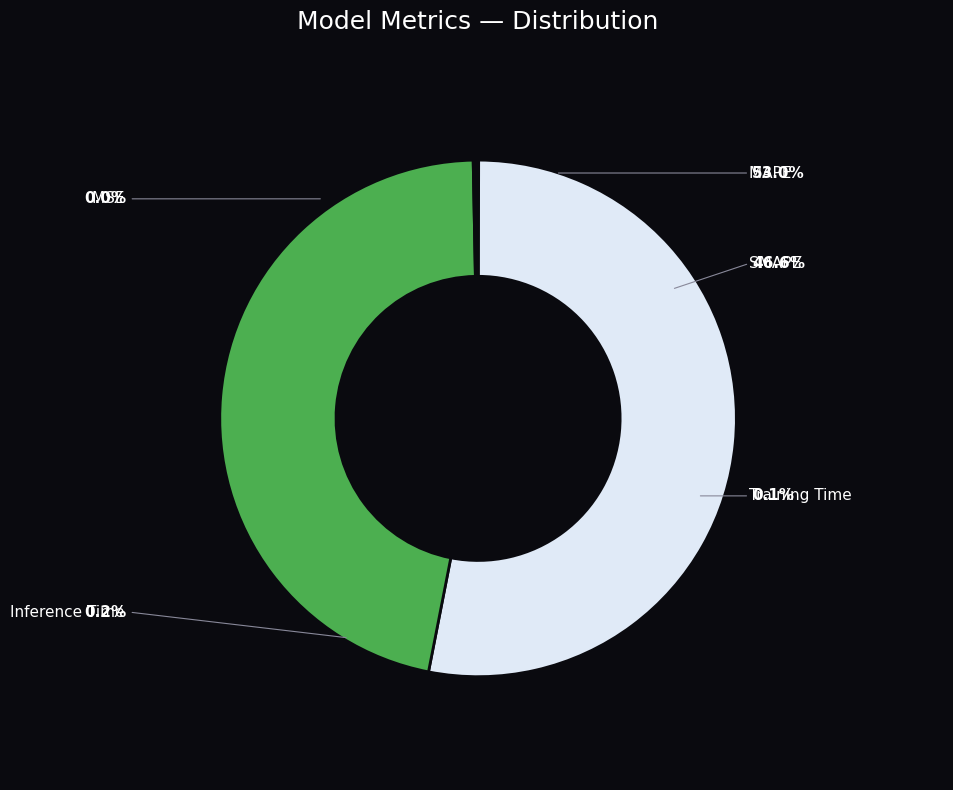

Count the number of slices in the pie.

5